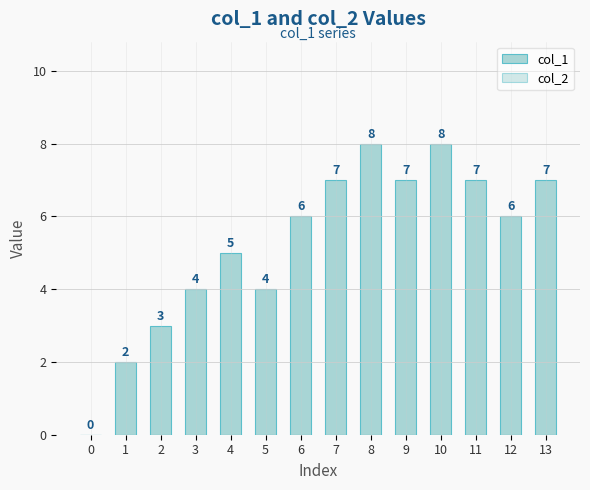

How many series are shown in this chart?

1